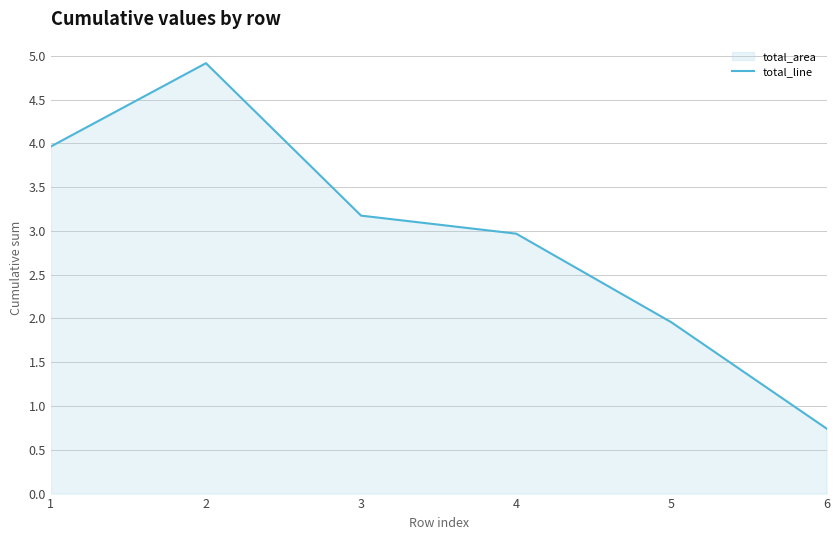

Which category has the highest value across all series?

2